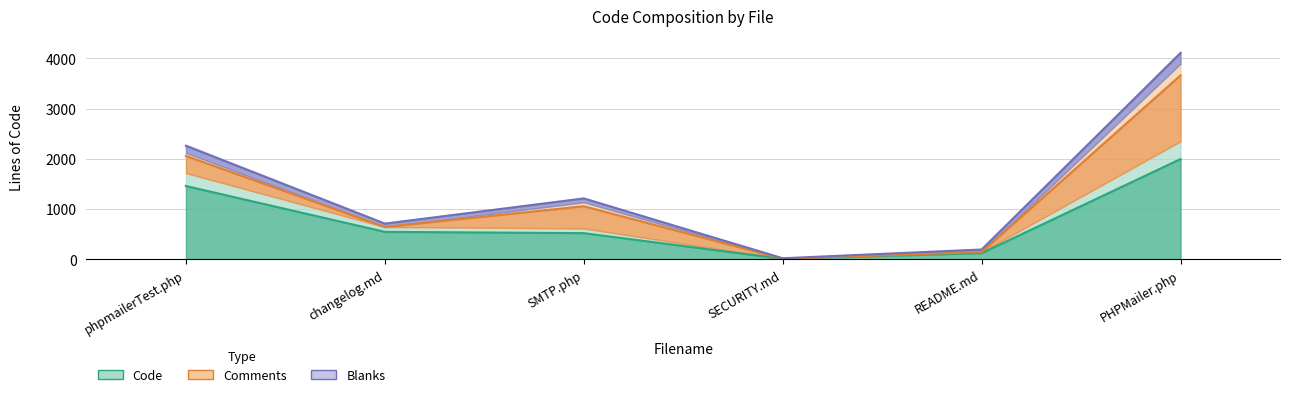

What position from the left is SECURITY.md?

4